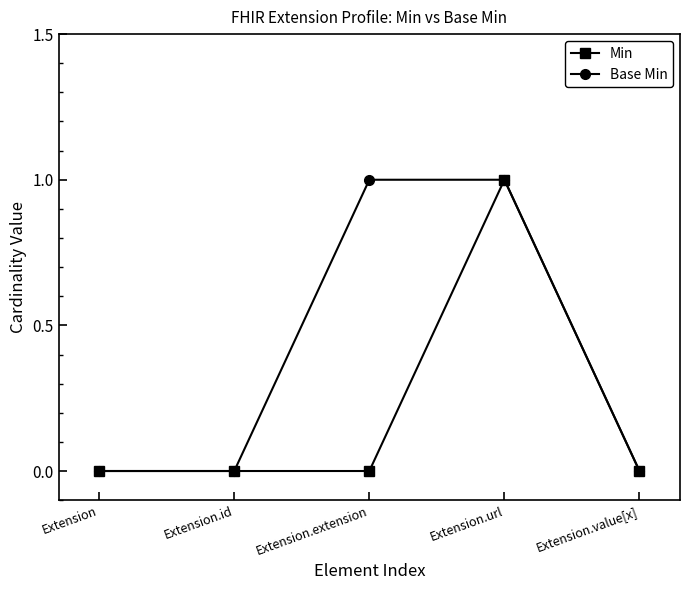

What are all the series names shown in the legend?

Min, Base Min